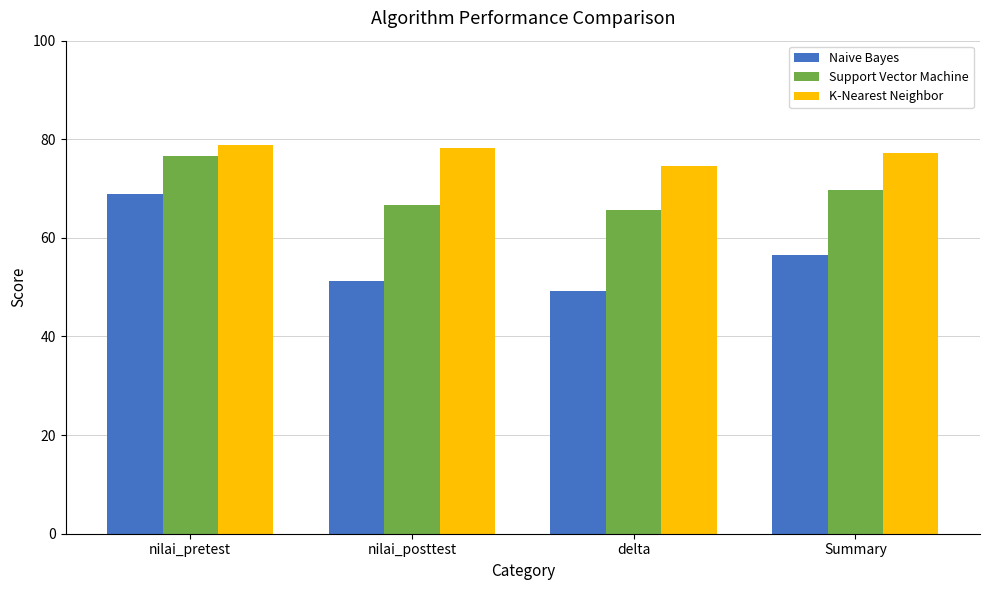

Is it true that Support Vector Machine equals 102.8 at delta?

False